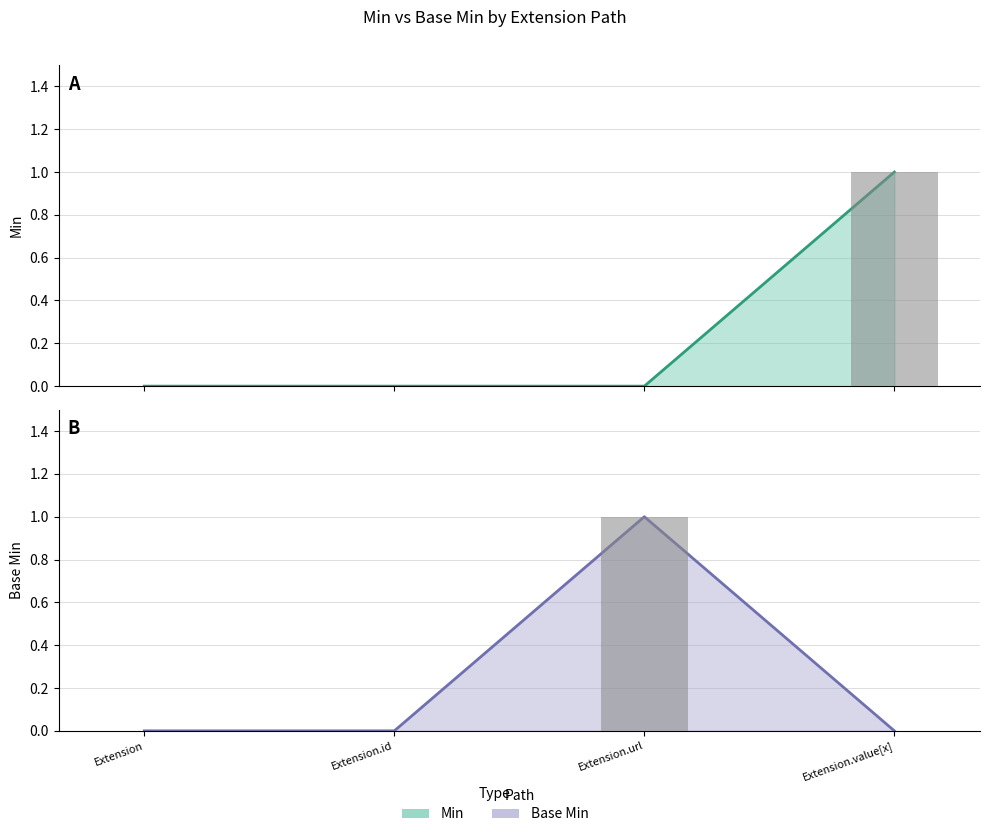

Reading left to right, transcribe all the data shown in this chart.

Min: 0	0	0	1
Base Min: 0	0	1	0